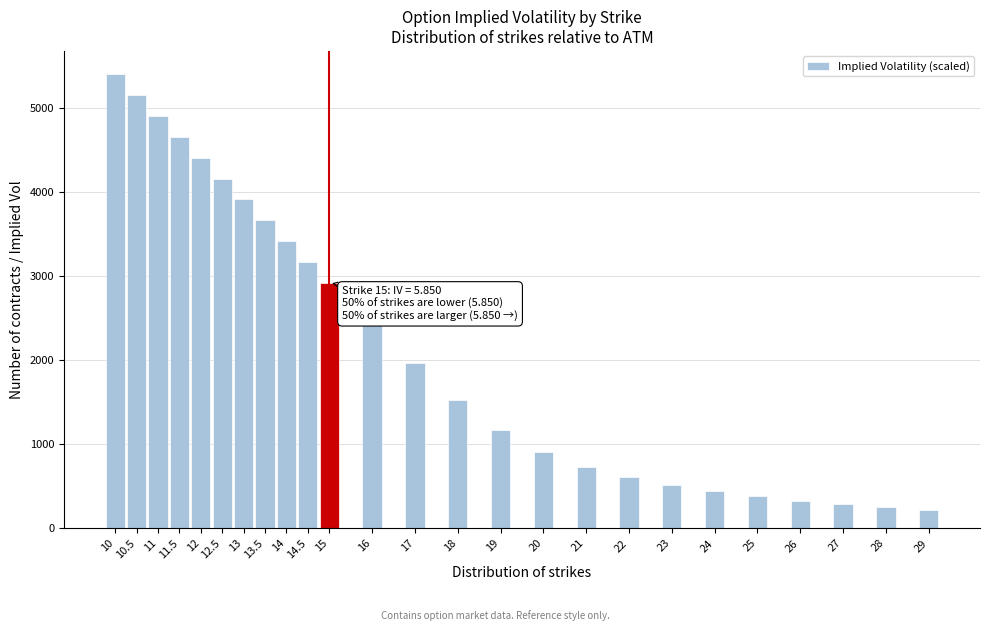

Reading left to right, extract all data points from this chart.

5412.5	5162.5	4912.5	4662.5	4412.5	4162.5	3925.0	3675.0	3425.0	3175.0	2925.0	2437.5	1962.5	1525.0	1165.0	905.0	727.5	610.0	515.0	442.5	385.0	330.0	287.5	252.5	222.5